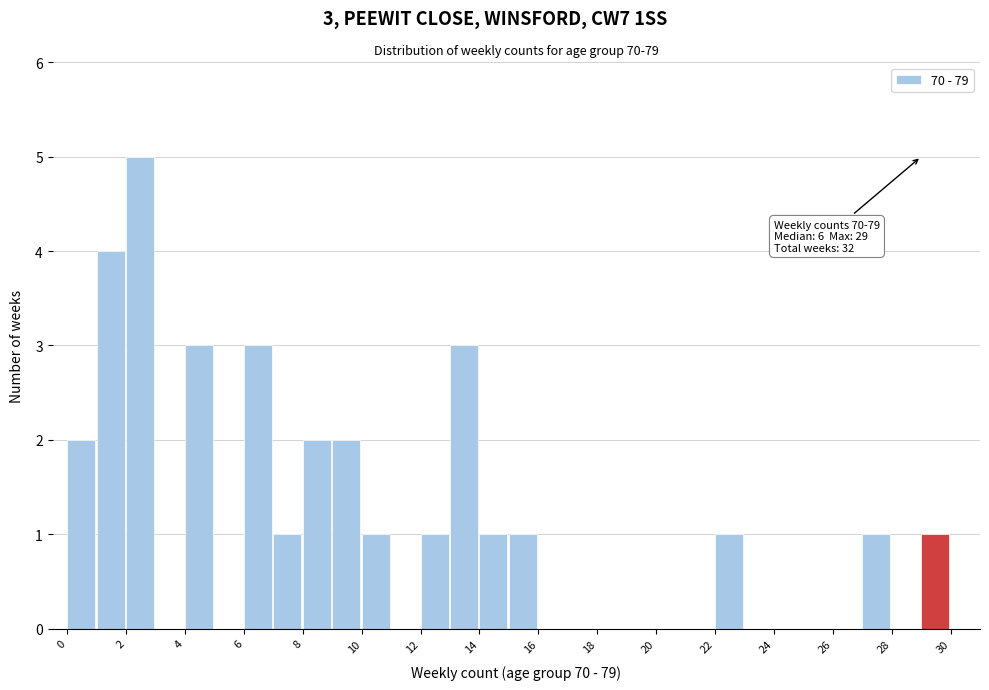

Over which range of the x-axis is the bar tallest?

2 to 3